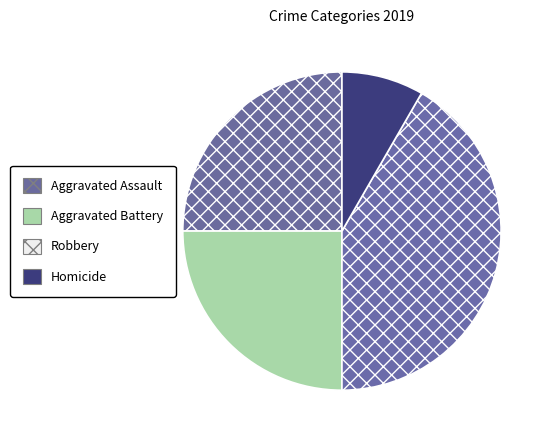

Count the number of slices in the pie.

4